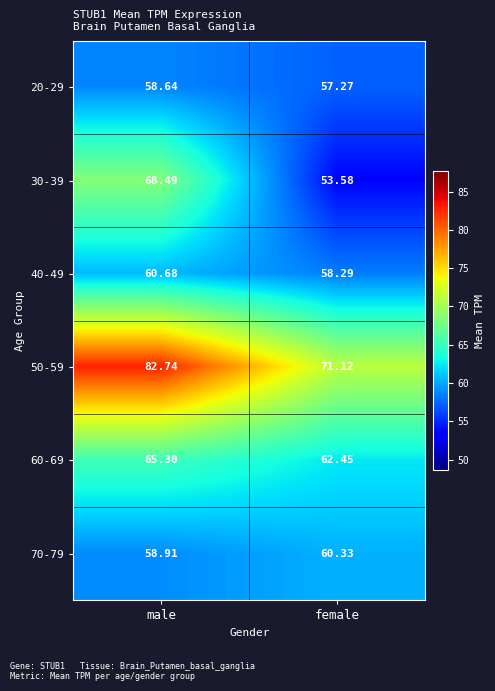

At which label is 40-49 closest to 59?

female